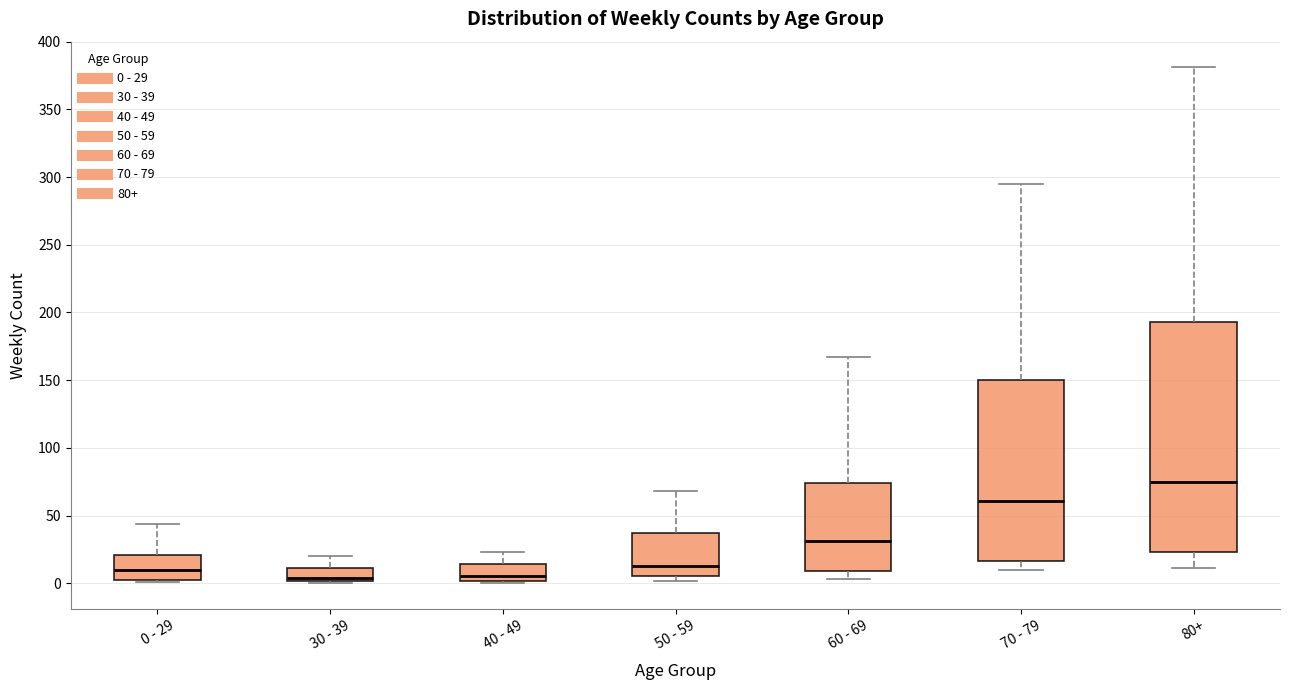

Comparing the boxes themselves (not the whiskers), which one is the tallest?

80+